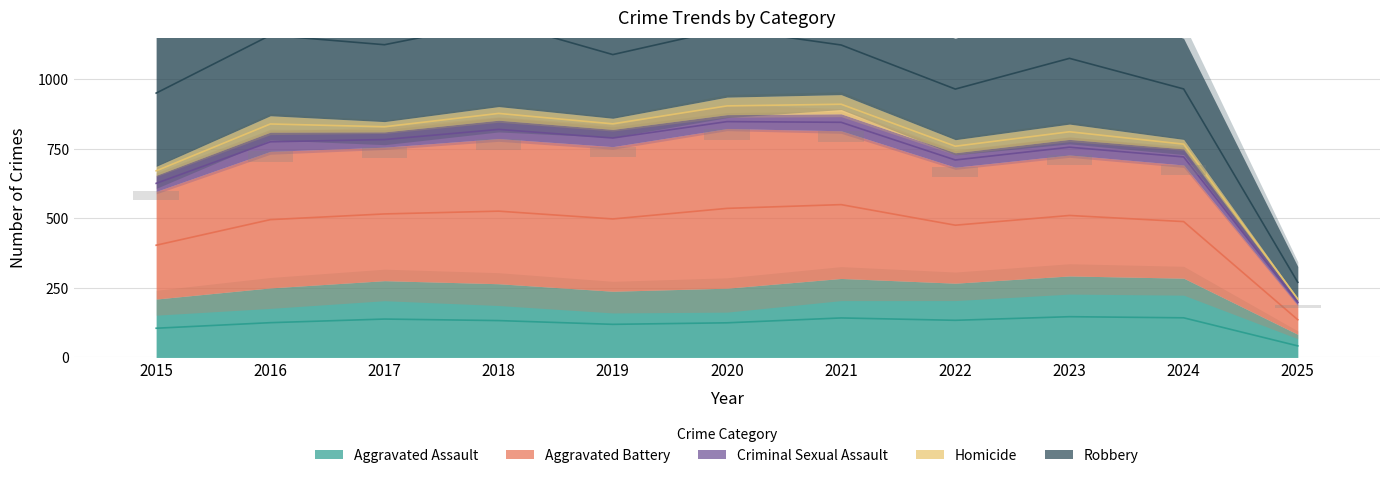

What is the value of the Homicide bar at the 8th from the left?

47